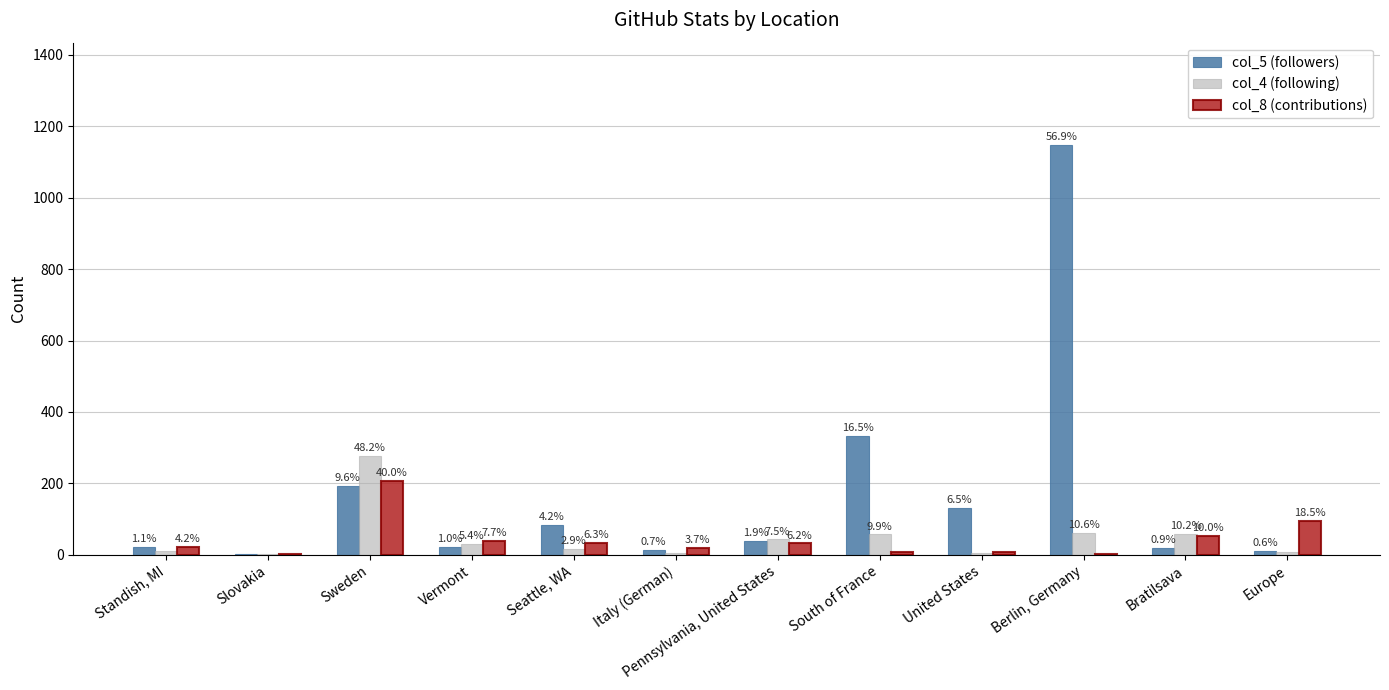

What is the maximum value shown in the chart?

1147